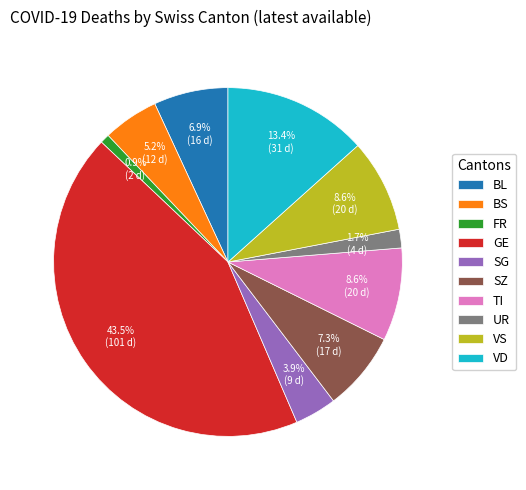

The SZ slice represents 7% of the pie. True or false?

True